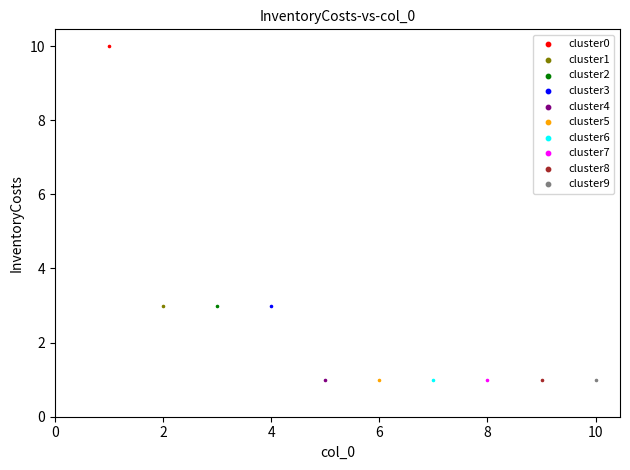

Which series reaches the maximum Y coordinate?

cluster0